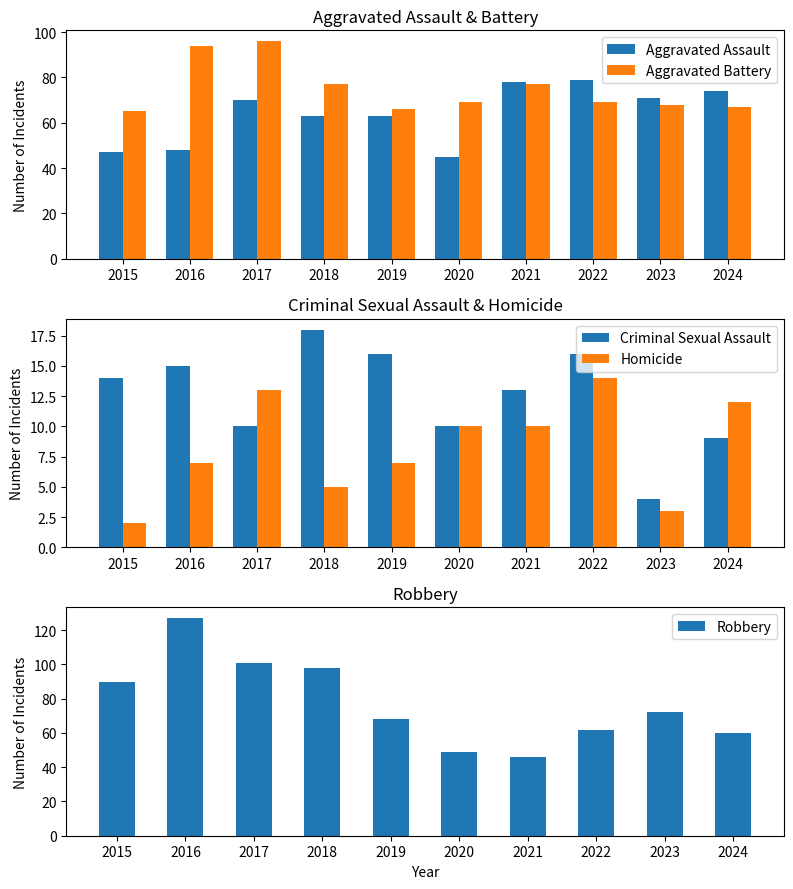

What is the value of the Homicide bar at the 1st from the left?

2